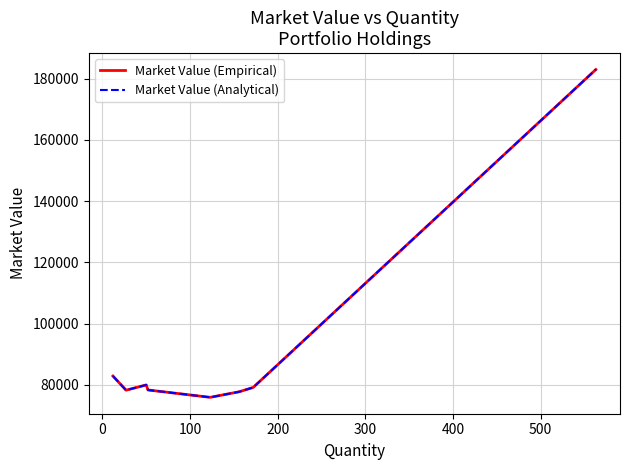

How many interior local peaks does the Market Value (Analytical) series have?

1